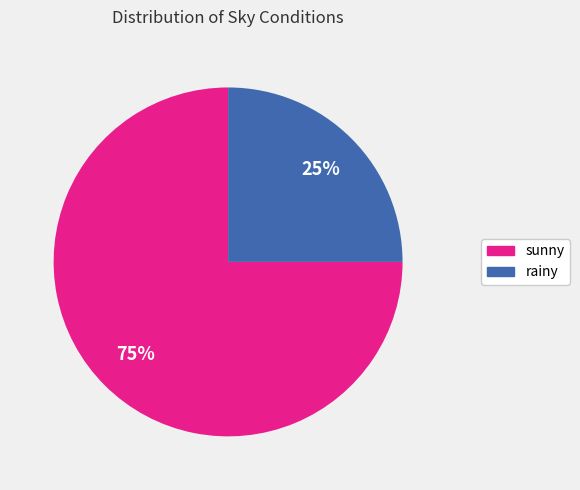

Is it true that rainy is 25% of the pie?

True